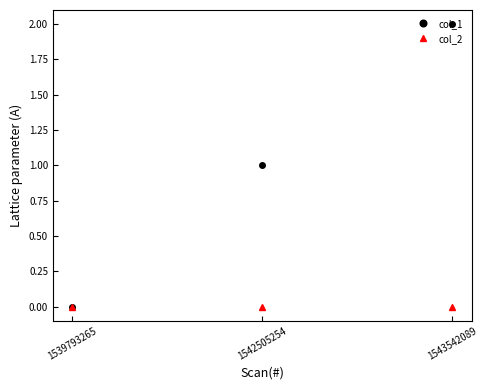

How many values in the col_1 series are below 1?

1